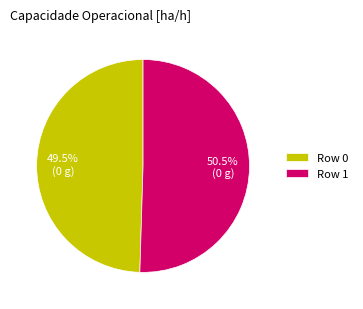

Approximately how many times larger is the value at Row 0 compared to Row 1?

1.0